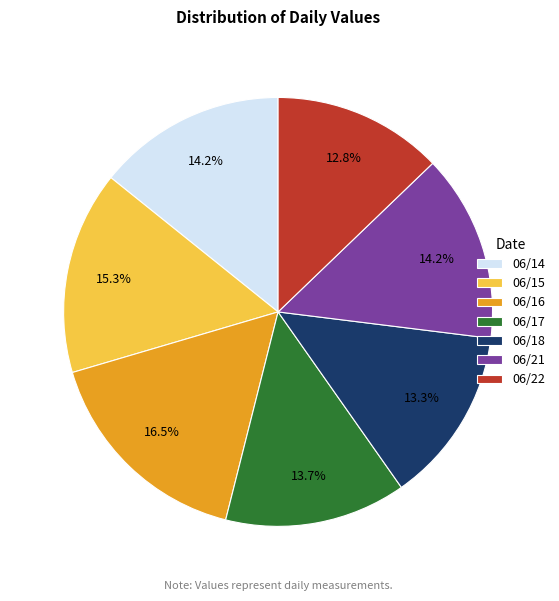

What percentage is the 06/14 slice, to the nearest percent?

14%